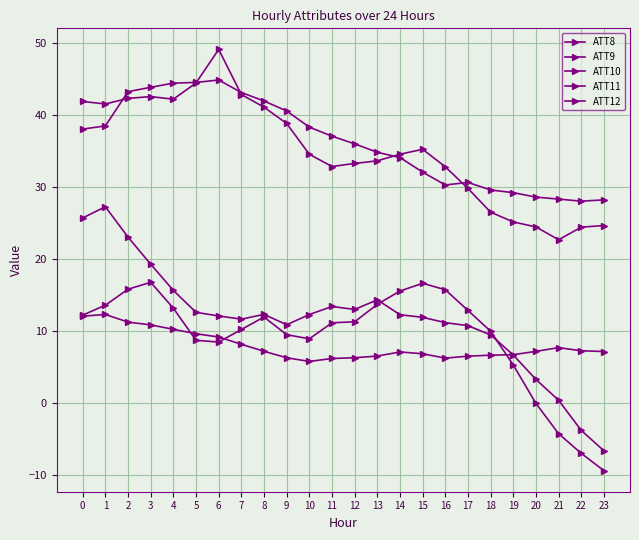

Count the number of data series in this chart.

5